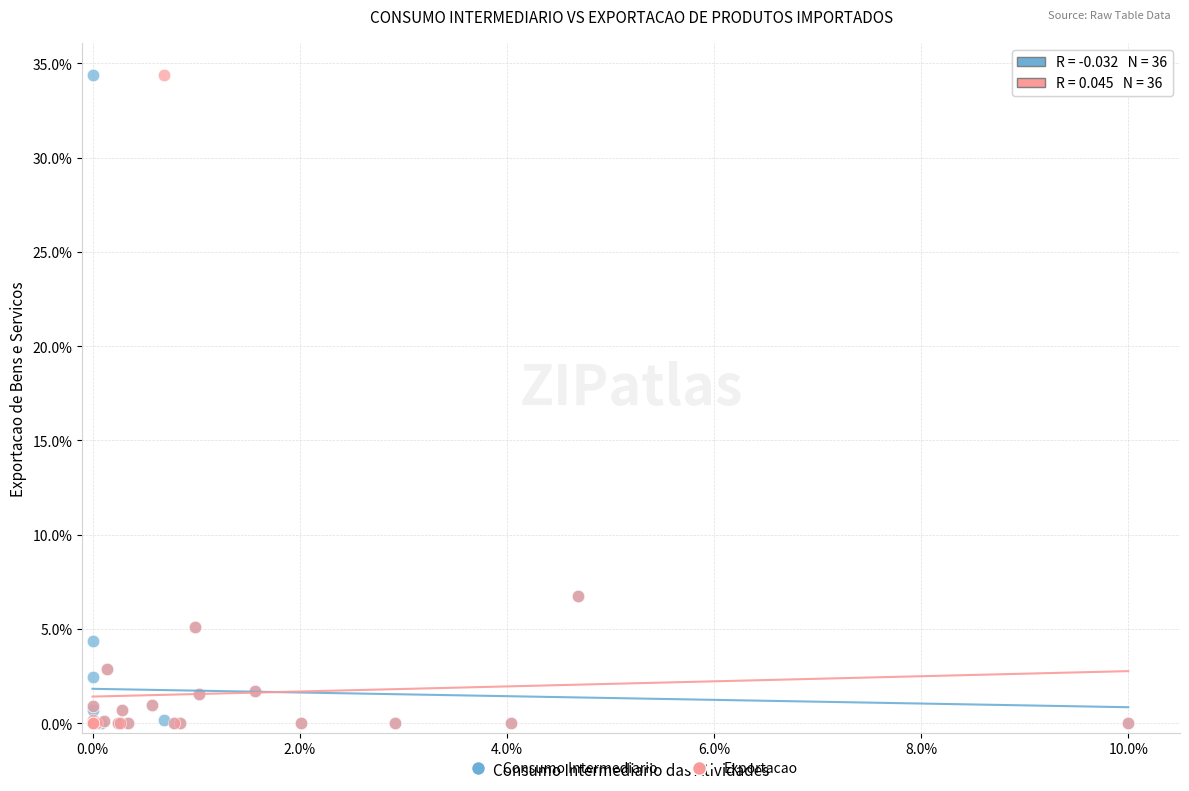

What are all the series names shown in the legend?

Consumo Intermediario, Exportacao